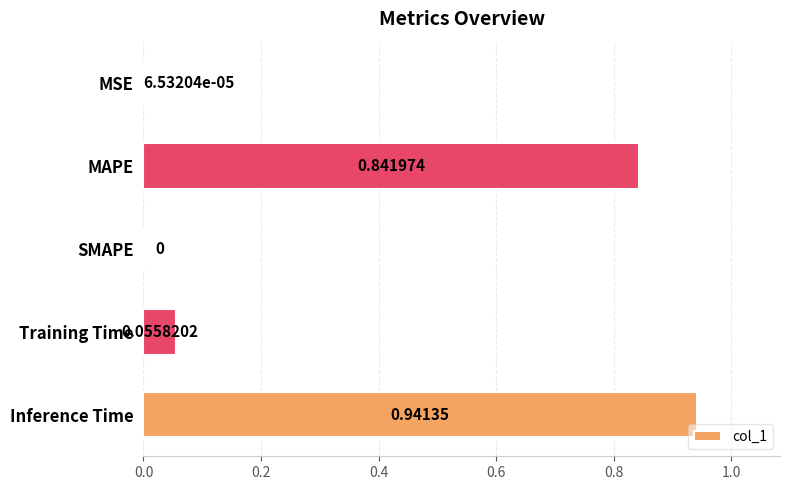

Where is the data nearest to the value 0?

SMAPE